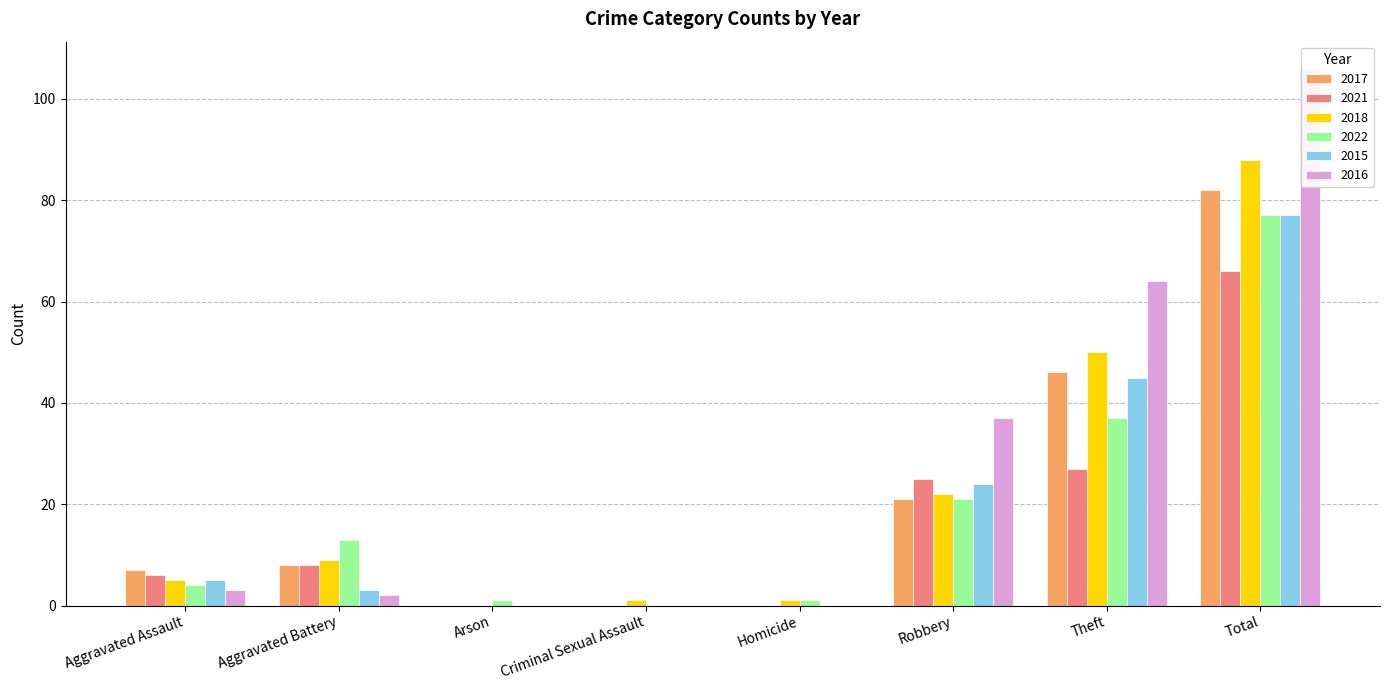

What is the sum of the 2022 values at Theft and Homicide?

38